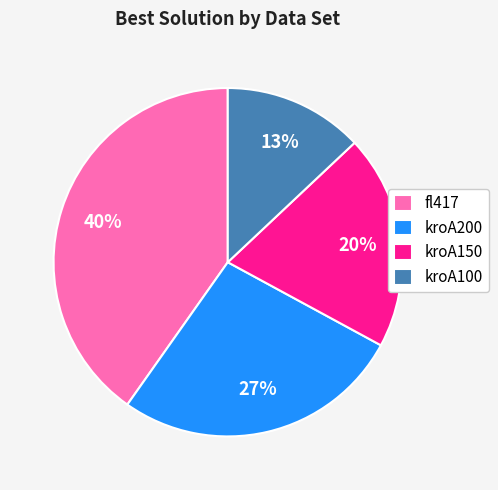

How many slices are in this pie chart?

4